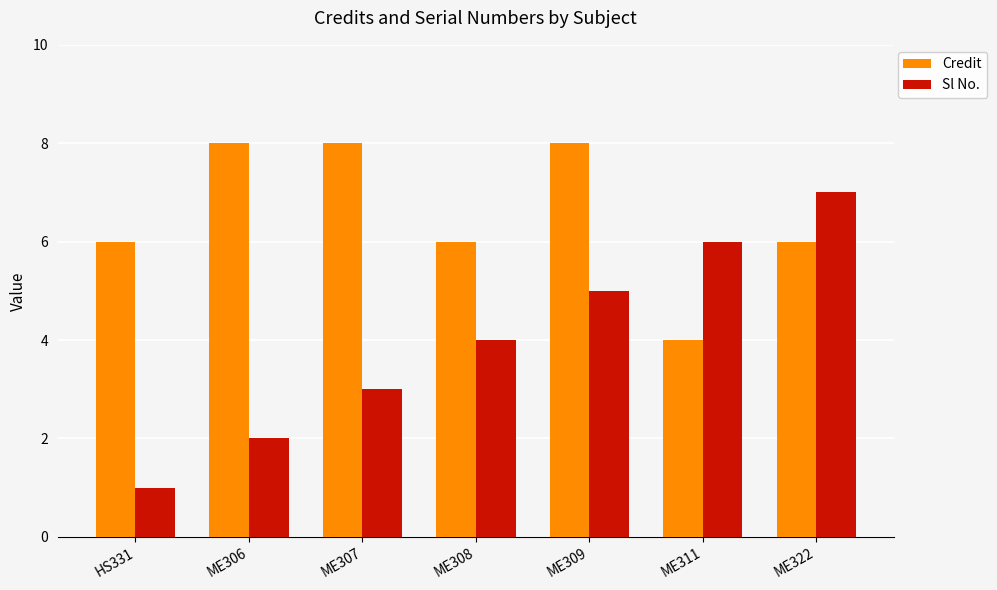

What are all the series names shown in the legend?

Credit, Sl No.